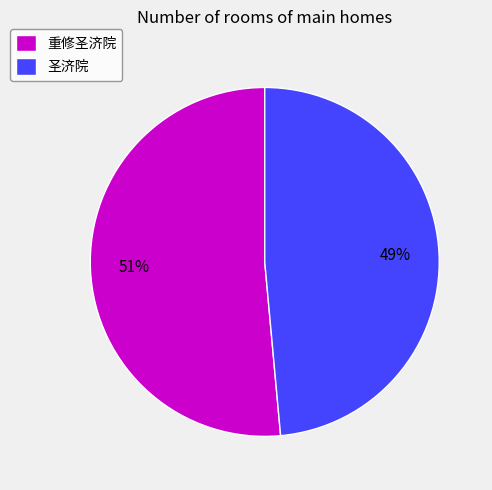

Count the number of slices in the pie.

2